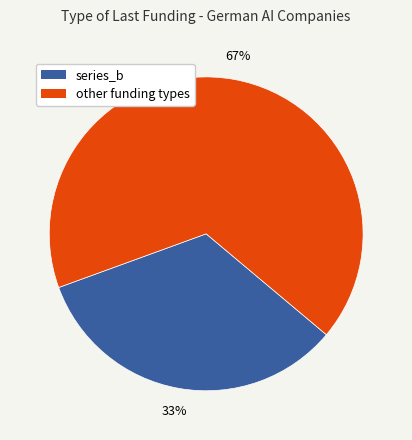

Count the number of slices in the pie.

2